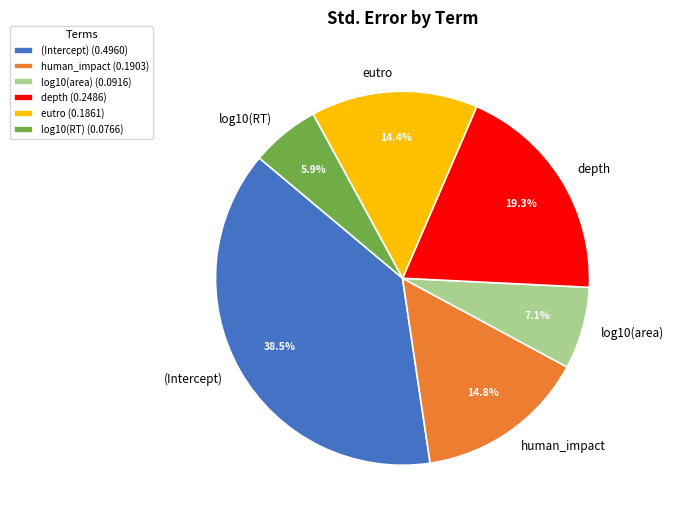

To the nearest percent, what percentage of the pie is eutro?

14%